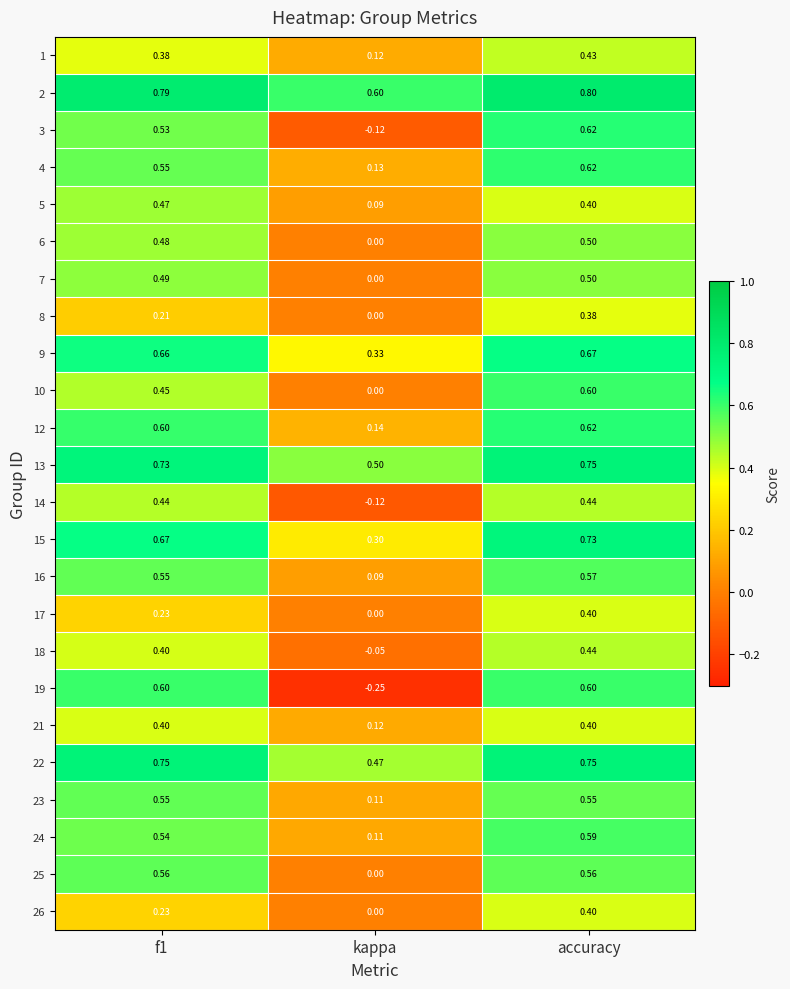

Which category has the highest value in the 10 series?

accuracy